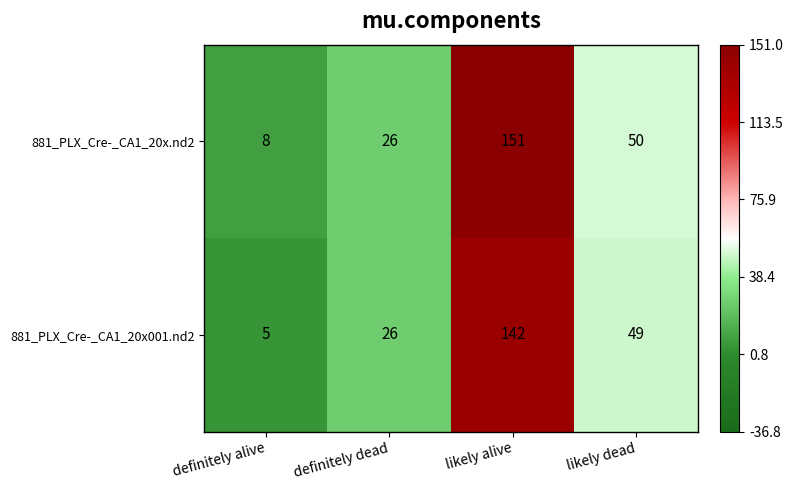

How many categories are shown in the chart?

4